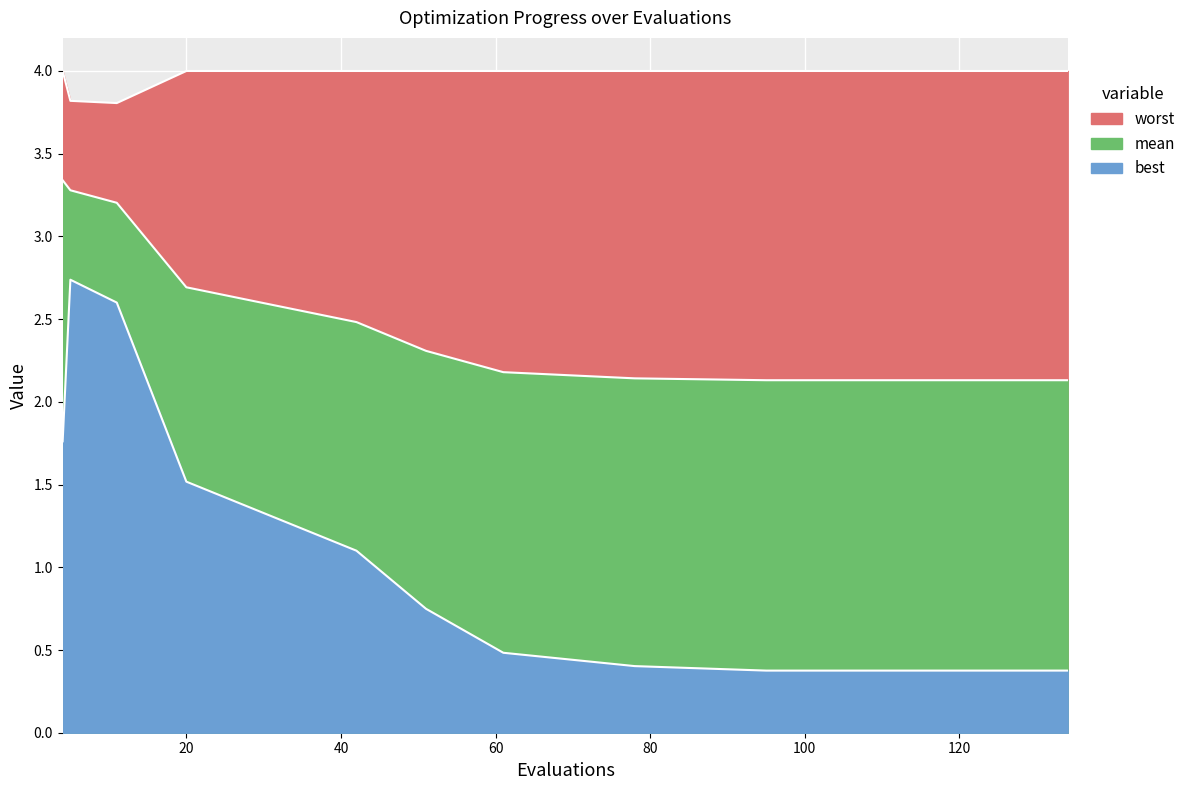

Reading right to left, transcribe all the data shown in this chart.

mean: 2.1	2.1	2.1	2.2	2.3	2.5	2.7	3.2	3.3	3.3
best: 0.4	0.4	0.4	0.5	0.7	1.1	1.5	2.6	2.7	1.8
worst: 4.0	4.0	4.0	4.0	4.0	4.0	4.0	3.8	3.8	4.0